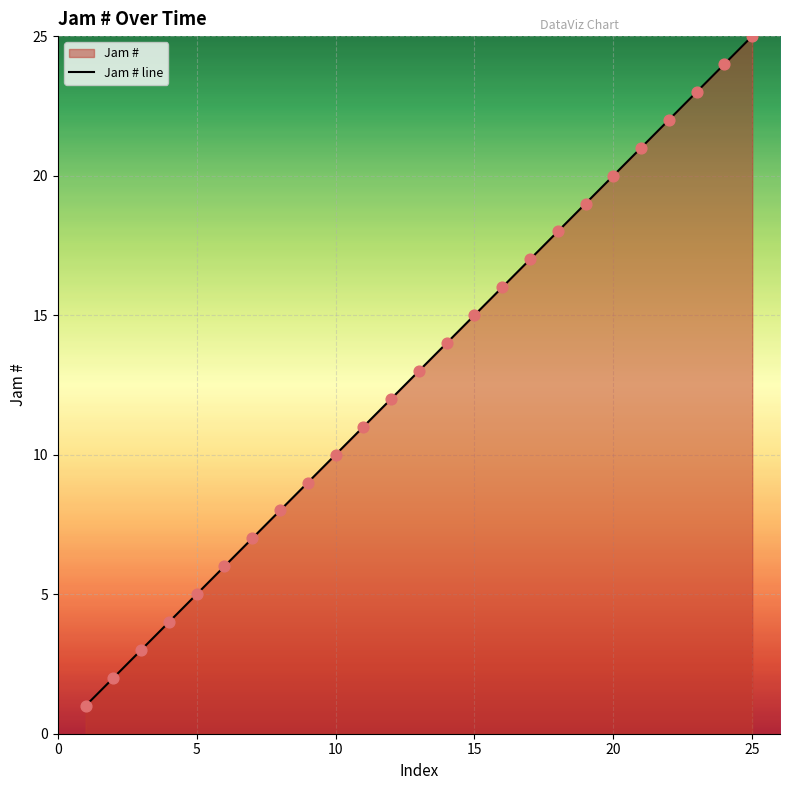

Between 25 and 8, which is larger?

25